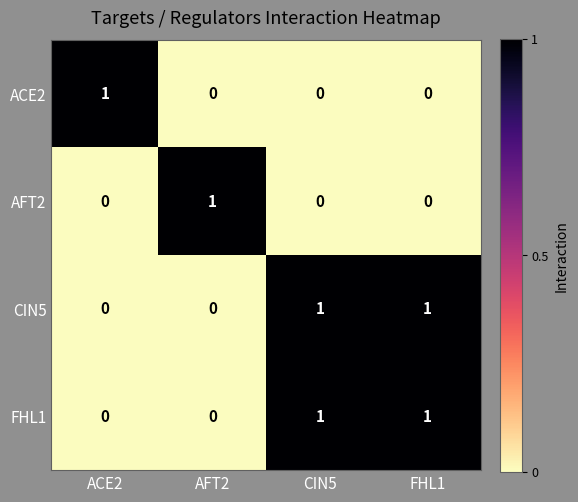

True or false: AFT2 has a value of 1 at FHL1.

False